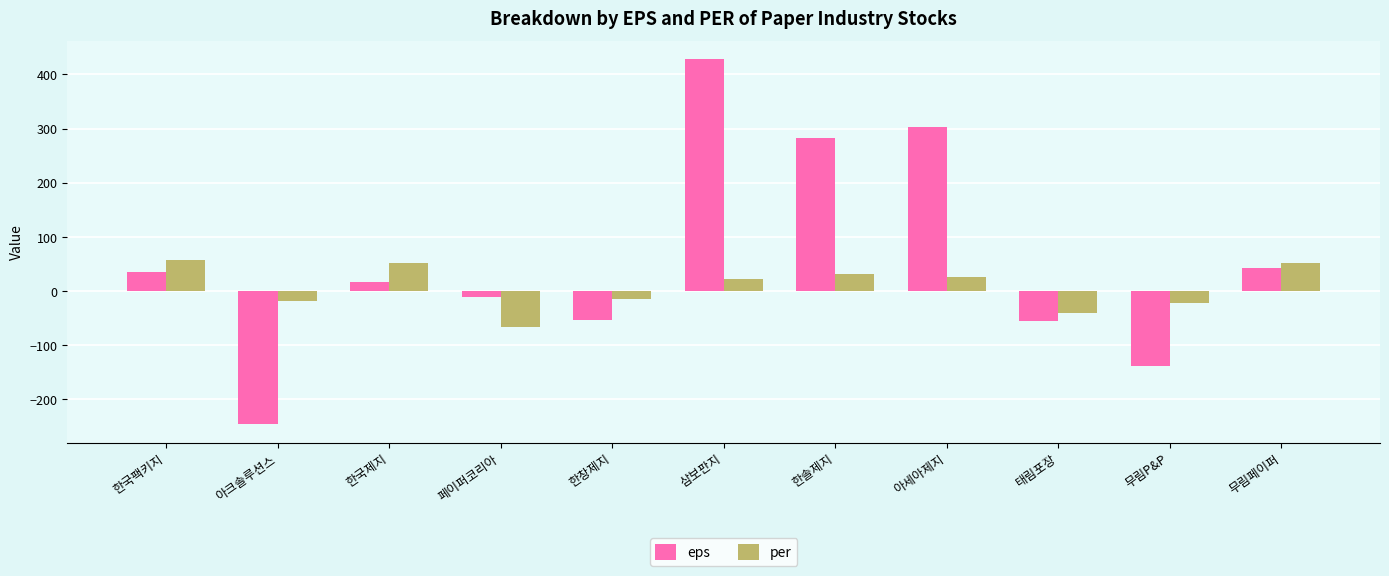

Are the bars horizontal?

No